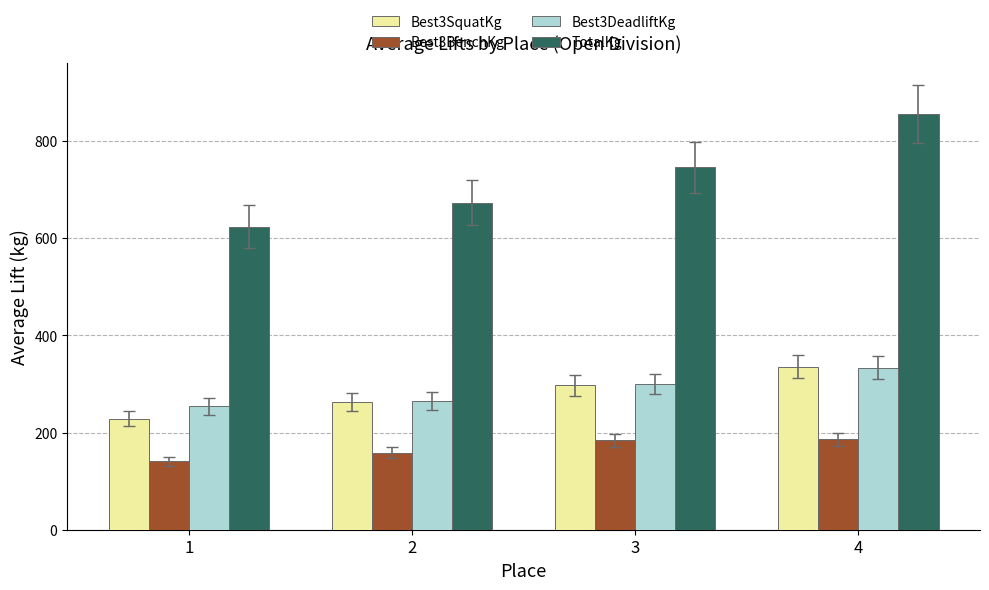

What is the value of the Best3DeadliftKg bar at the 2nd from the left?

265.4